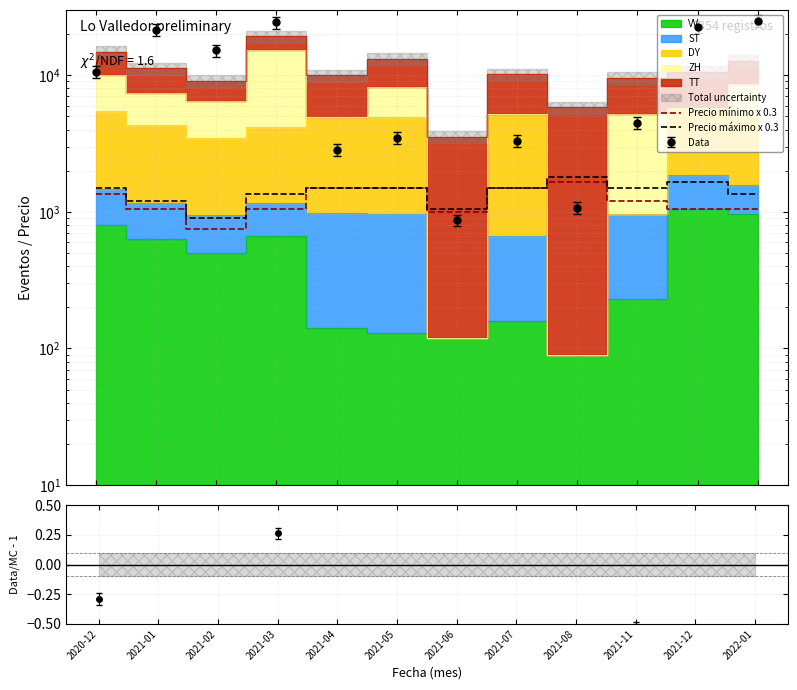

What is the minimum value shown in the chart?

750